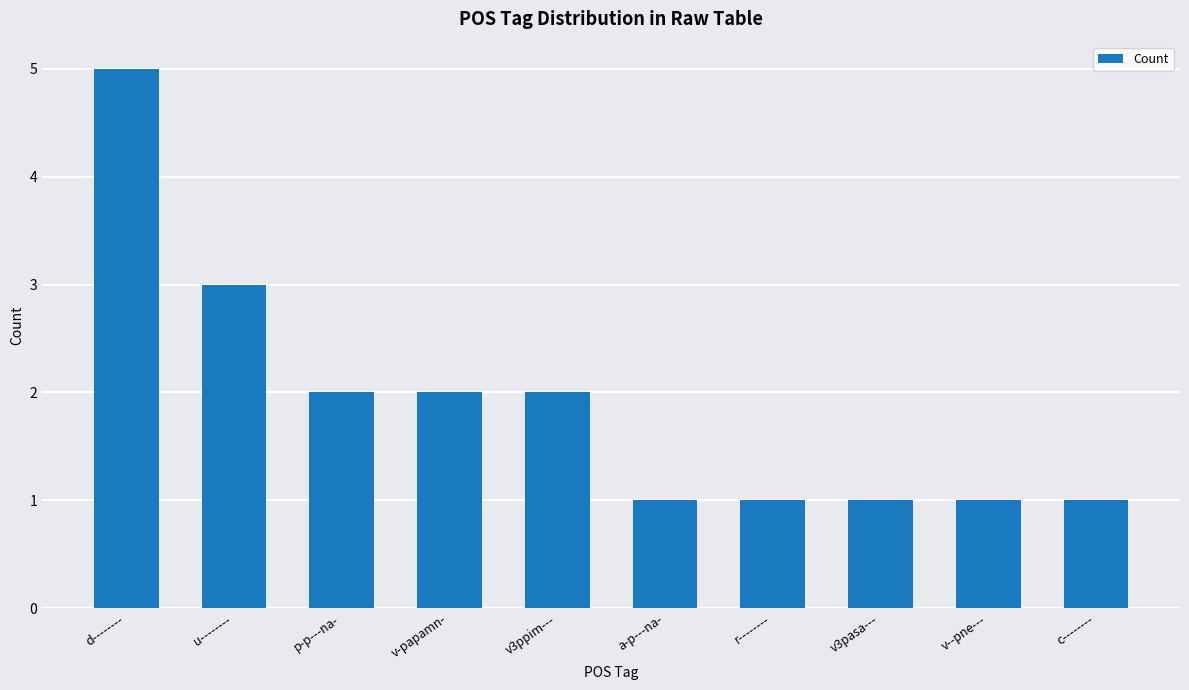

Between u-------- and v3pasa---, which is larger?

u--------